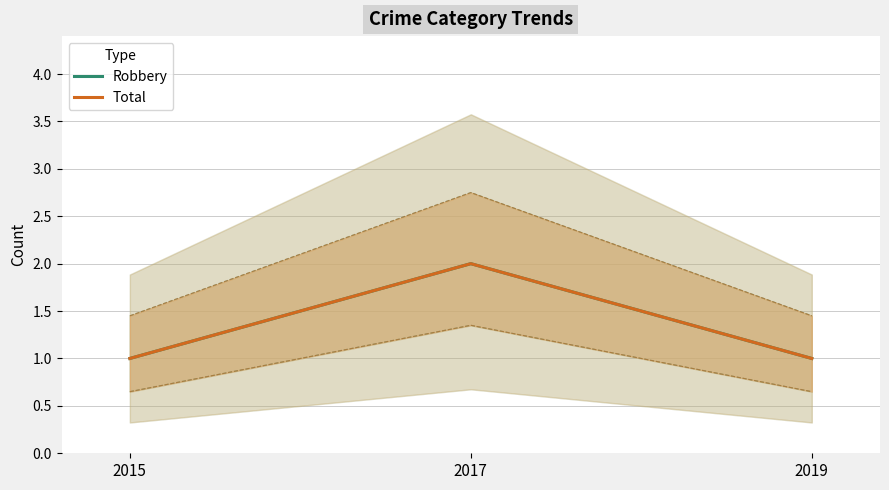

What is the maximum value shown in the chart?

2